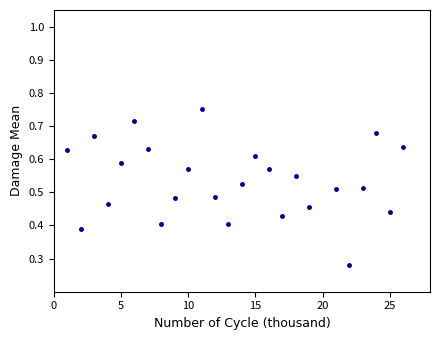

How many values are between 0 and 1?

25